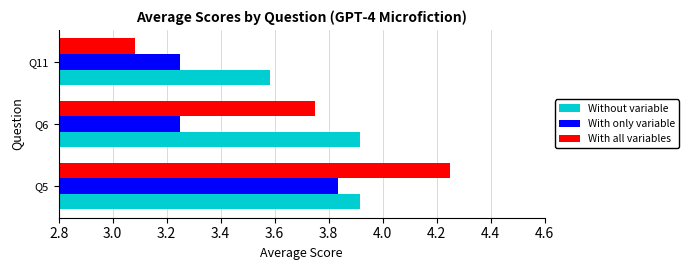

Is the value of With all variables at Q11 greater than the value of With only variable at Q6?

No